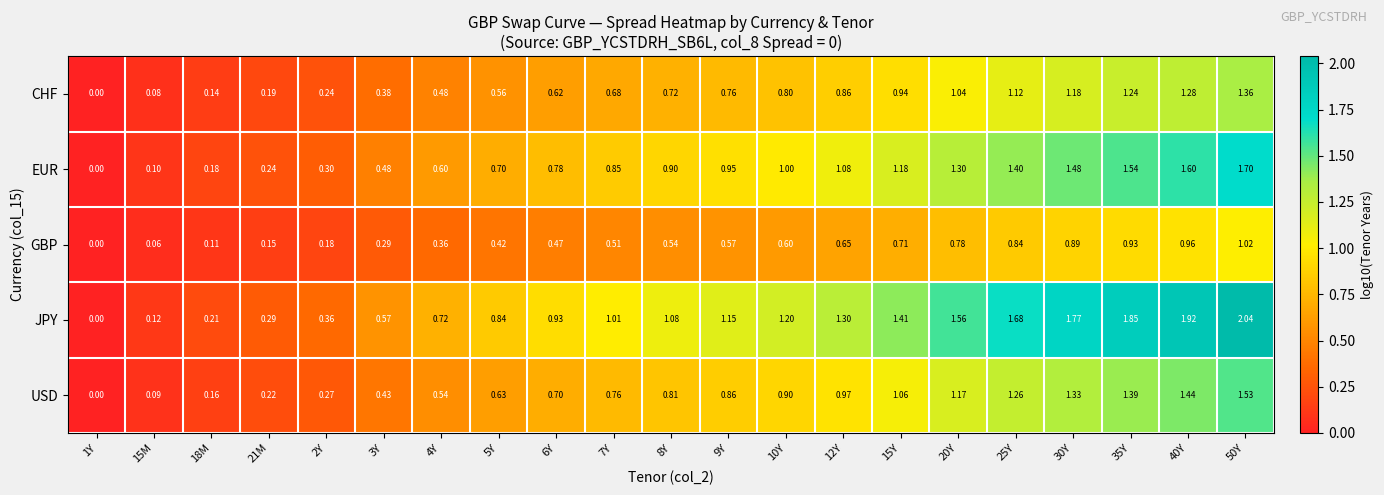

Which series changed the most between 15Y and 30Y?

JPY